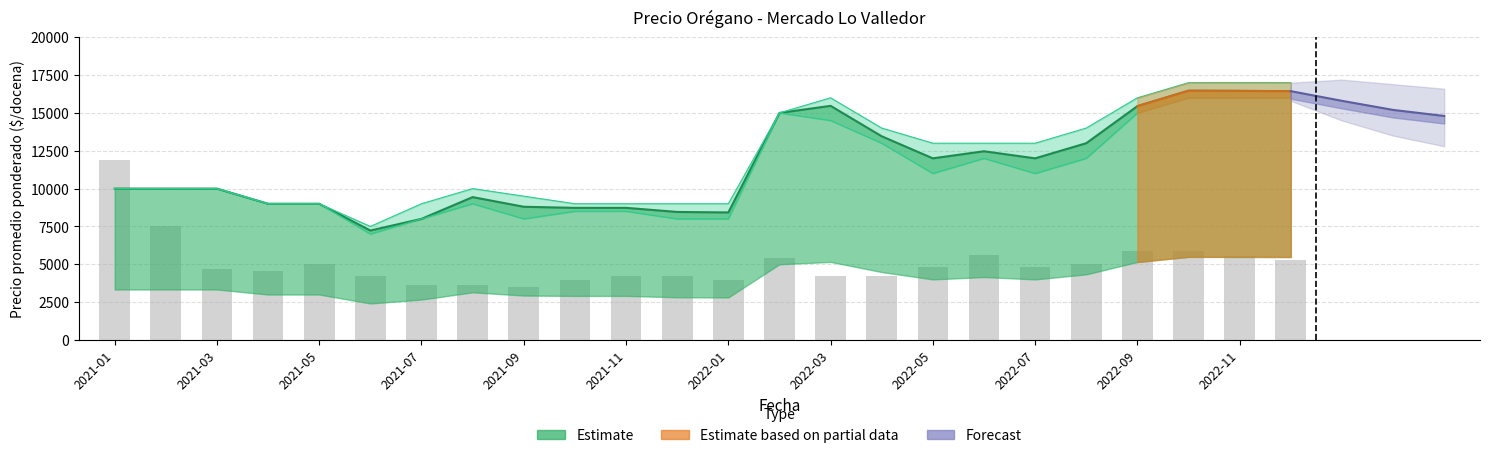

What is the total value across all series at 2021-12?

29657